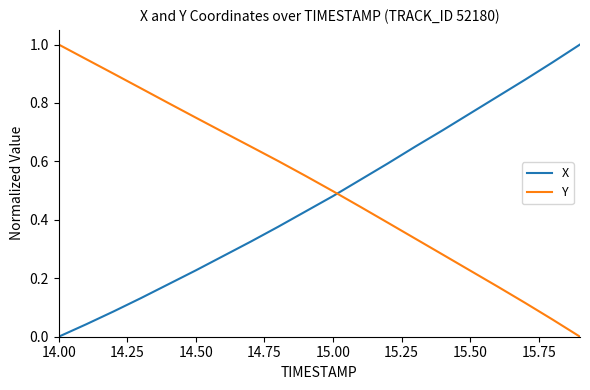

How many times do Y and X cross each other?

1